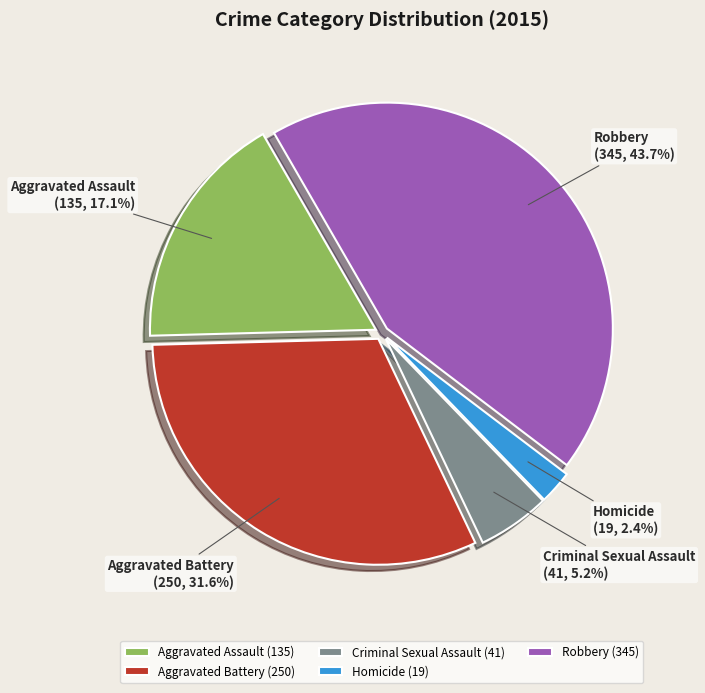

What is the ratio of the value at Criminal Sexual Assault to the value at Aggravated Battery?

0.2